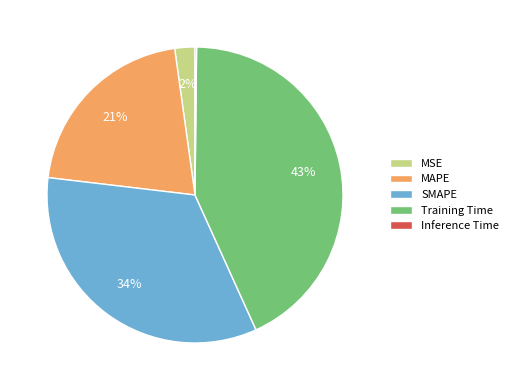

To the nearest percent, what is the difference between the MAPE and Training Time slice percentages?

22%